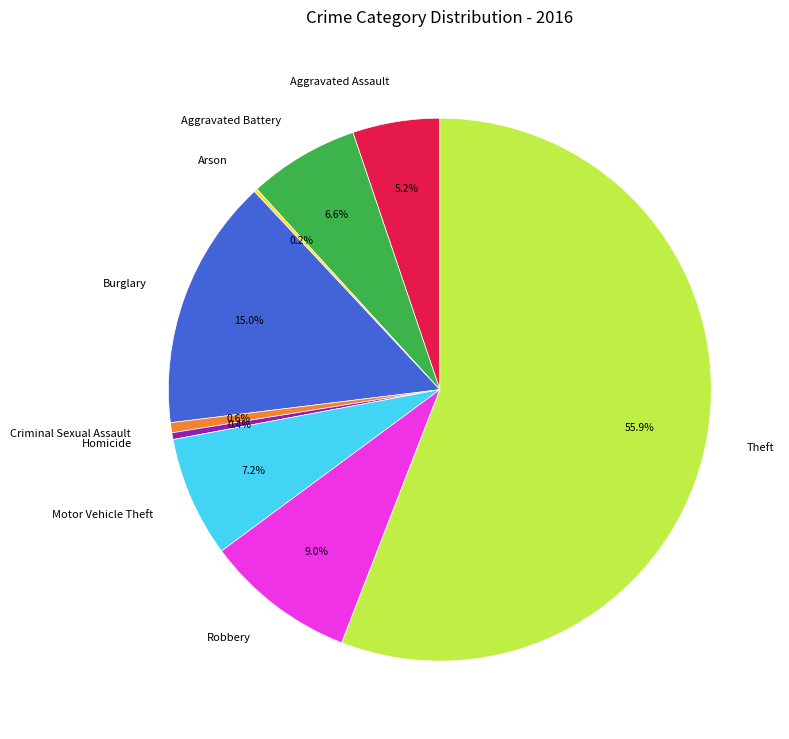

Which slice represents more than half of the pie?

Theft